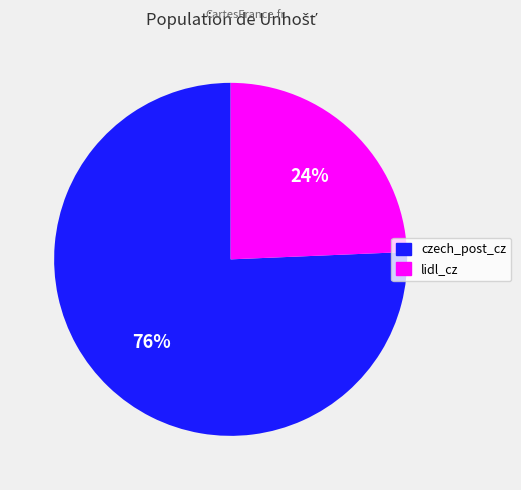

To the nearest percent, what percentage of the pie is lidl_cz?

24%